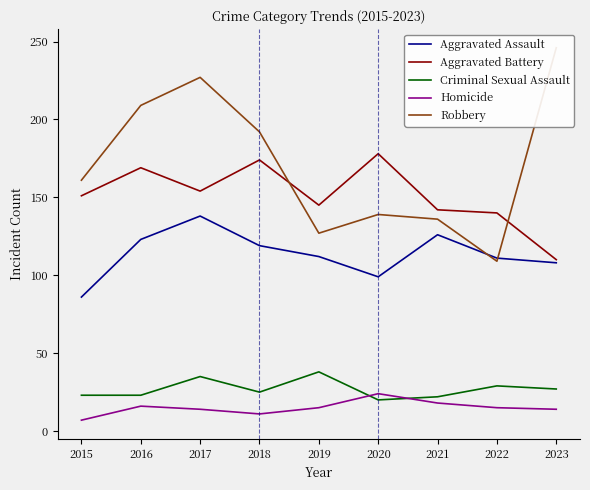

Does the chart display data point markers on the line(s)?

No